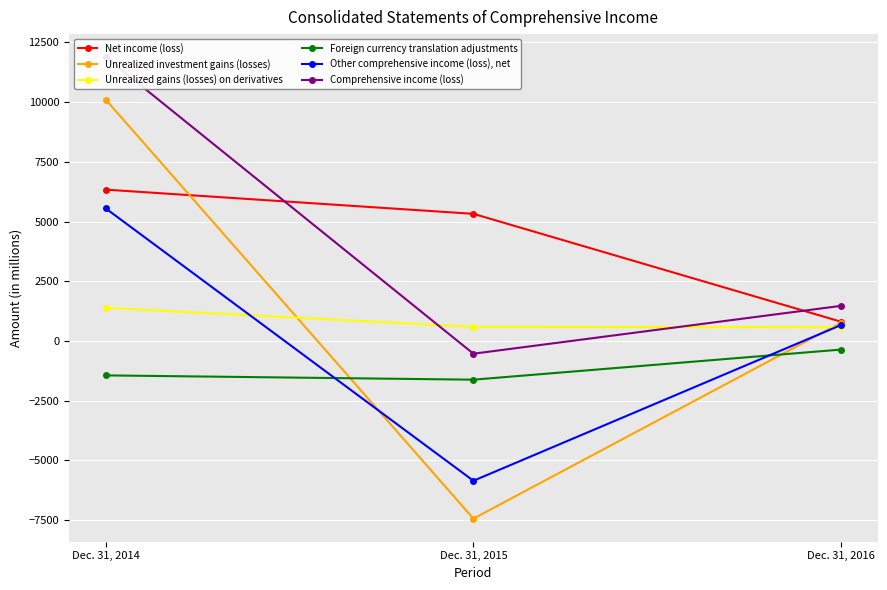

How many series are shown in this chart?

6